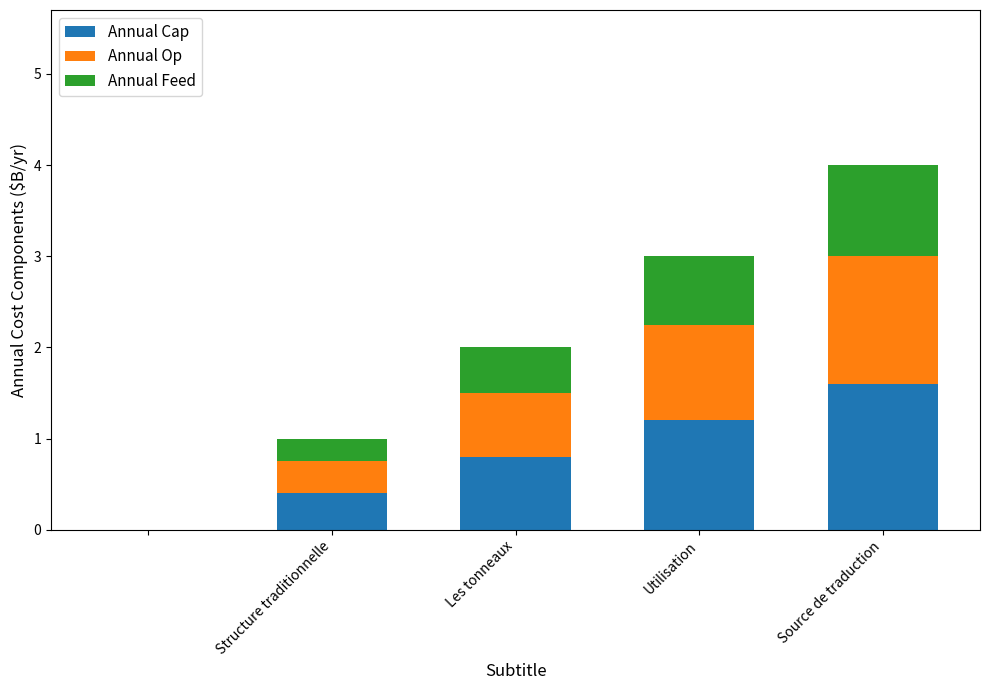

What is the maximum value for Annual Cap?

1.6